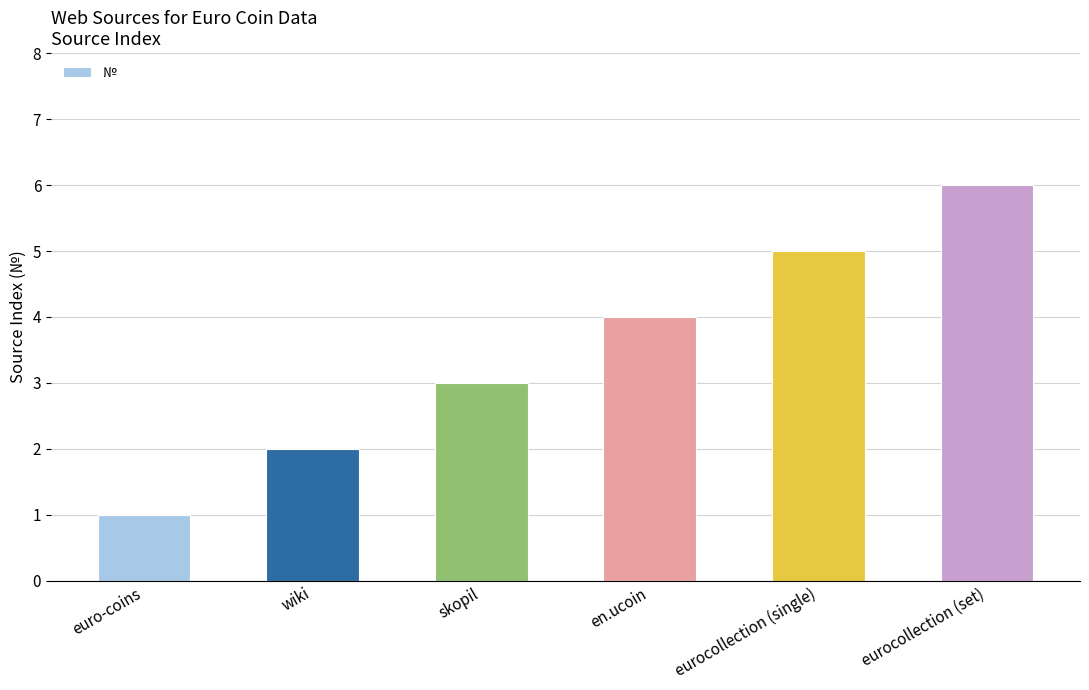

Reading right to left, extract all data points from this chart.

eurocollection (set)=6	eurocollection (single)=5	en.ucoin=4	skopil=3	wiki=2	euro-coins=1